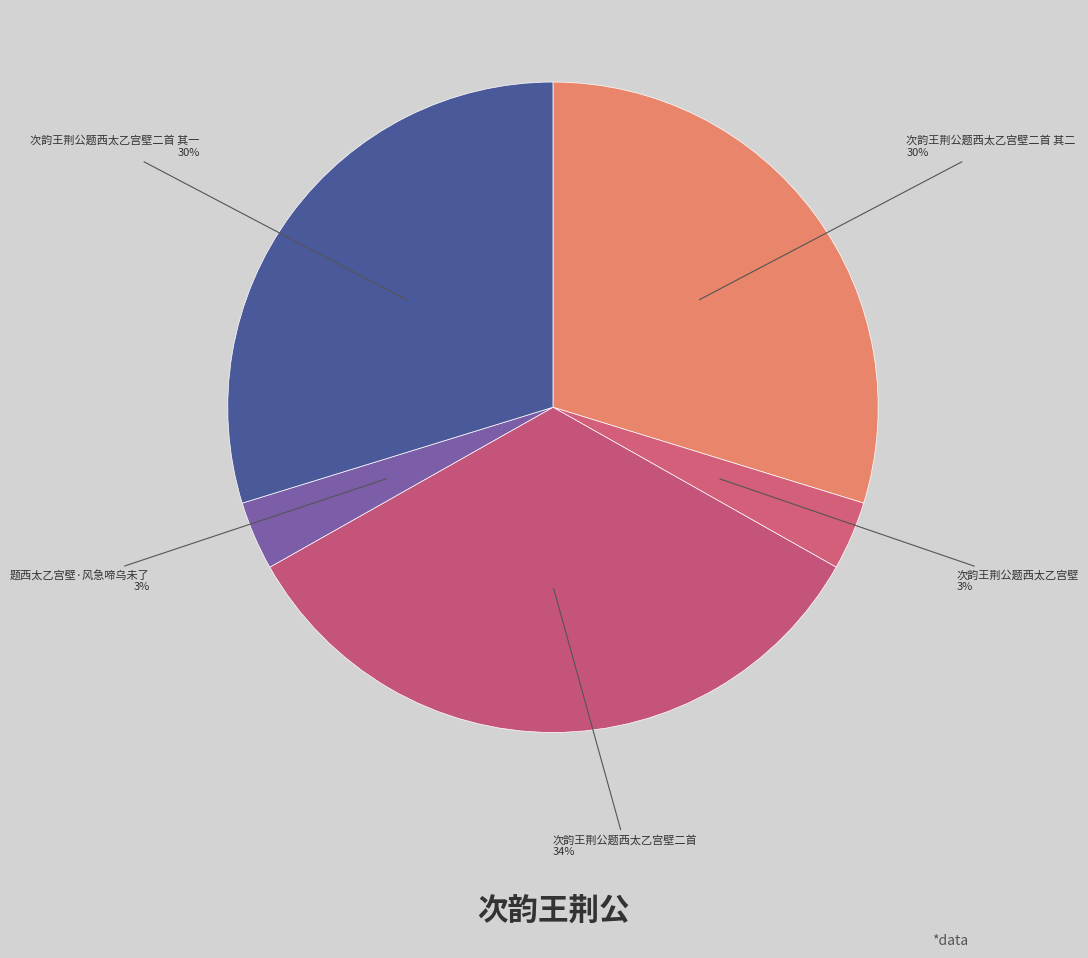

Rank the categories by value from highest to lowest.

次韵王荆公题西太乙宫壁二首, 次韵王荆公题西太乙宫壁二首 其一, 次韵王荆公题西太乙宫壁二首 其二, 题西太乙宫壁·风急啼乌未了, 次韵王荆公题西太乙宫壁